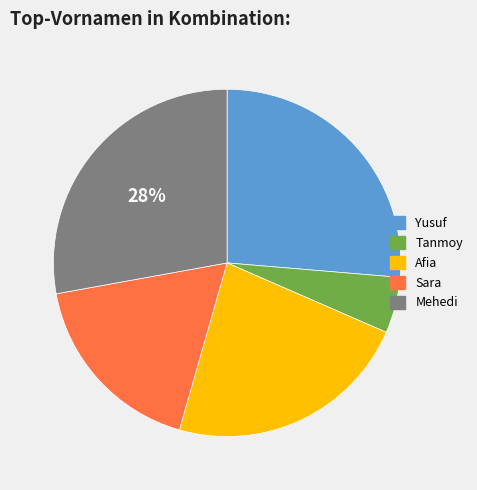

Combined, do Tanmoy and Yusuf account for over 50%?

No